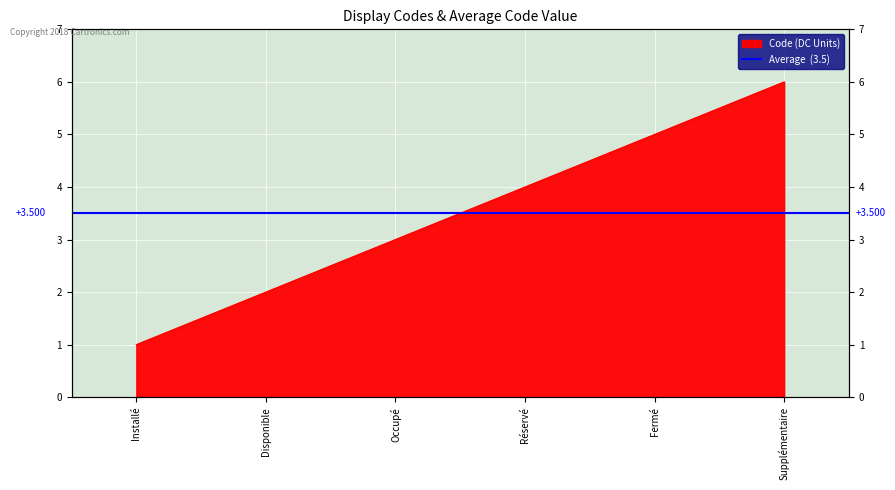

What value does the data have at Disponible?

2